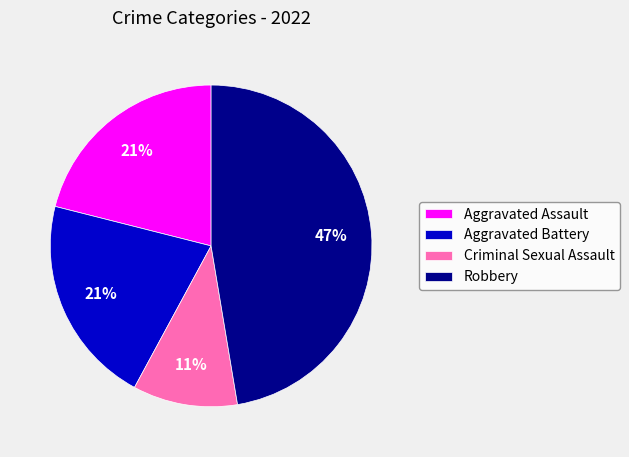

To the nearest percent, what is the average slice percentage?

25%